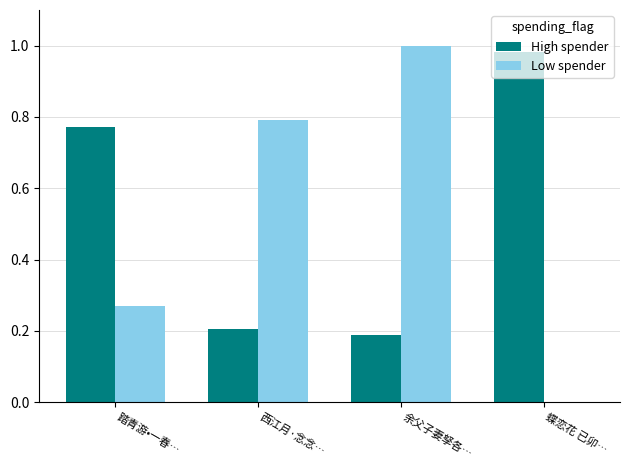

What is the spread (max minus min) of values at 西江月·念念…?

0.6